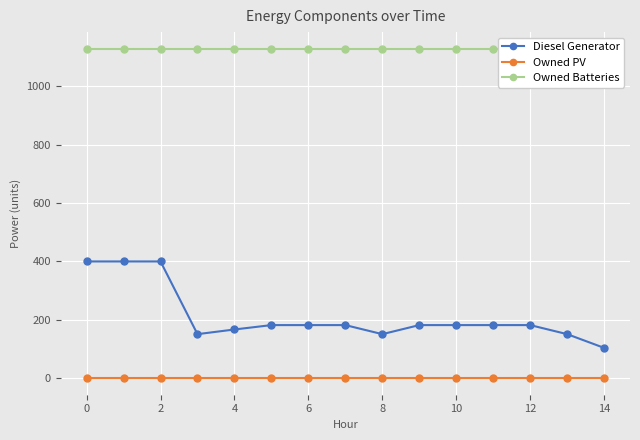

What is the difference between the maximum and second lowest values in the Diesel Generator series?

249